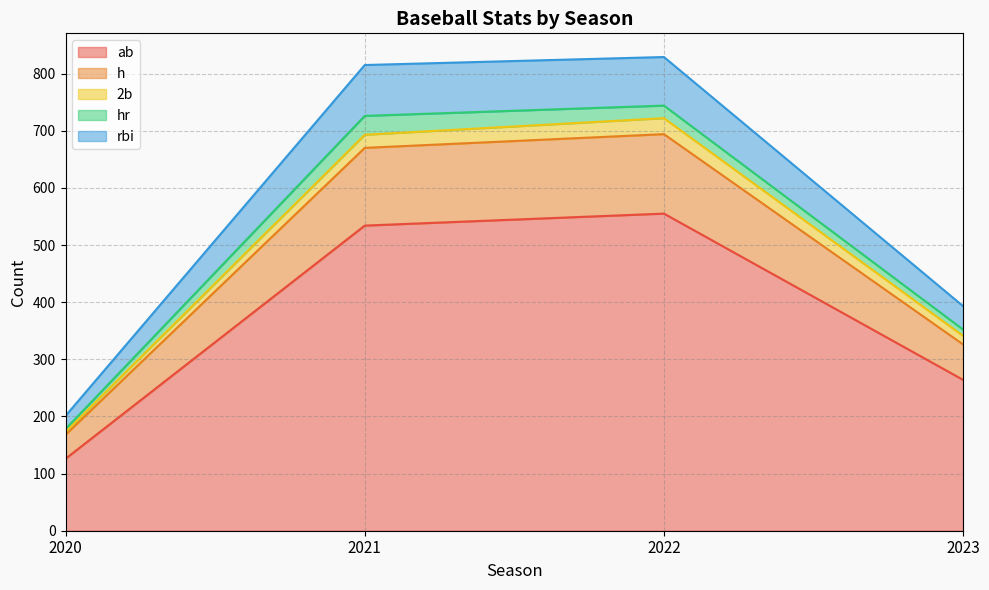

What are all the series names shown in the legend?

ab, h, 2b, hr, rbi